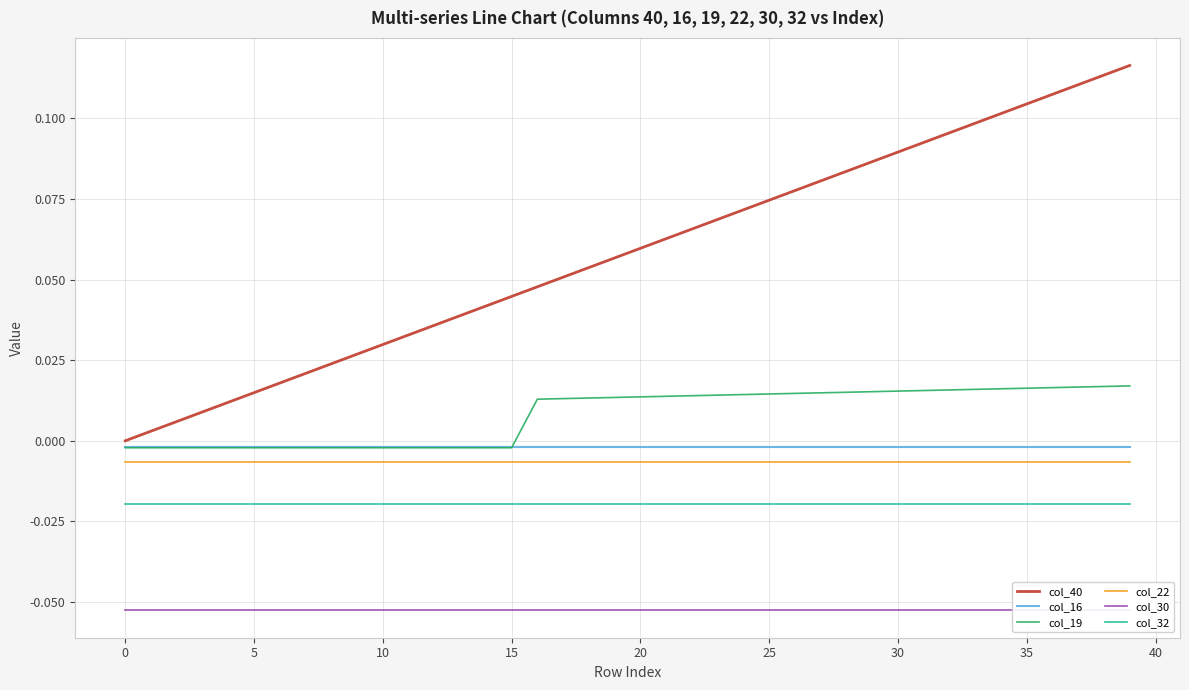

True or false: col_22 and col_16 intersect in this chart.

False